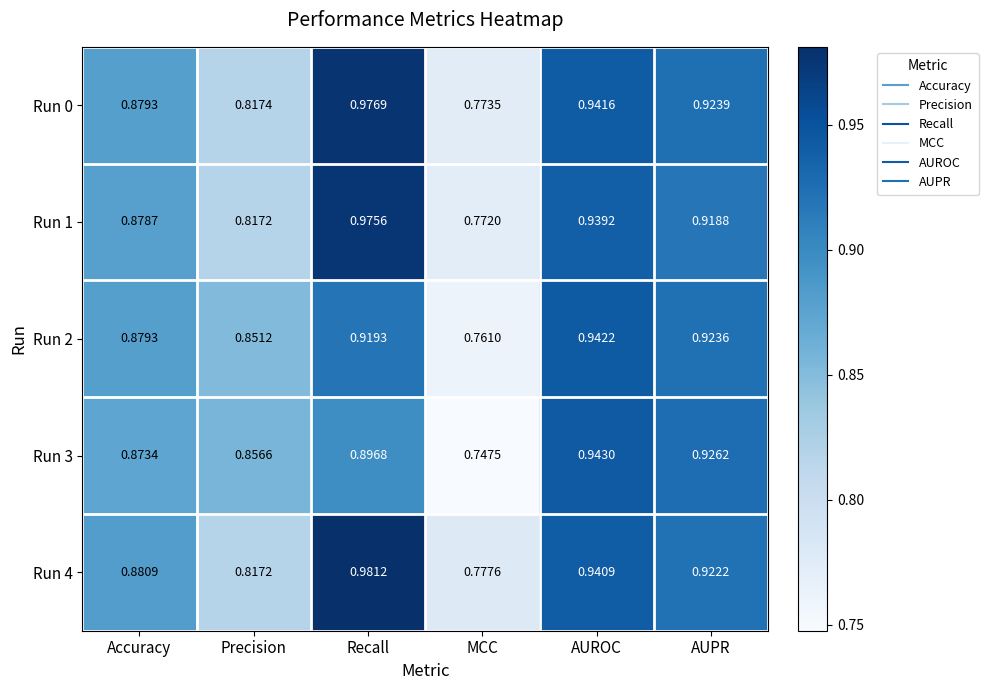

At which label is Run 2 closest to 0?

MCC